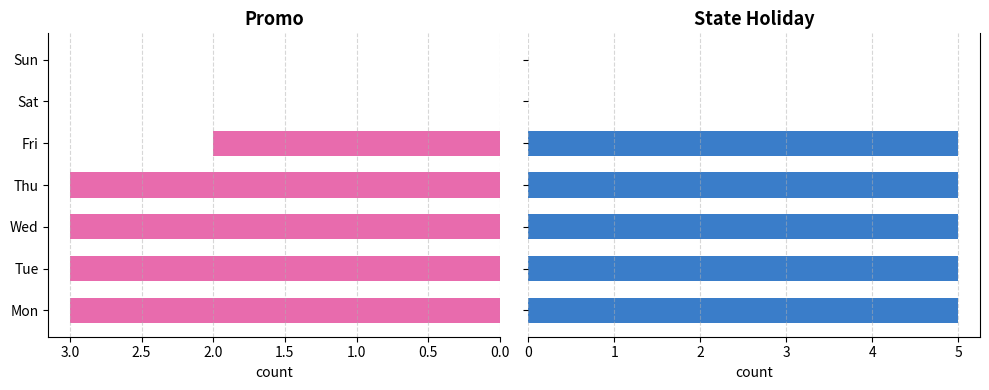

List the series in order of their overall mean, highest first.

state_holiday, promo